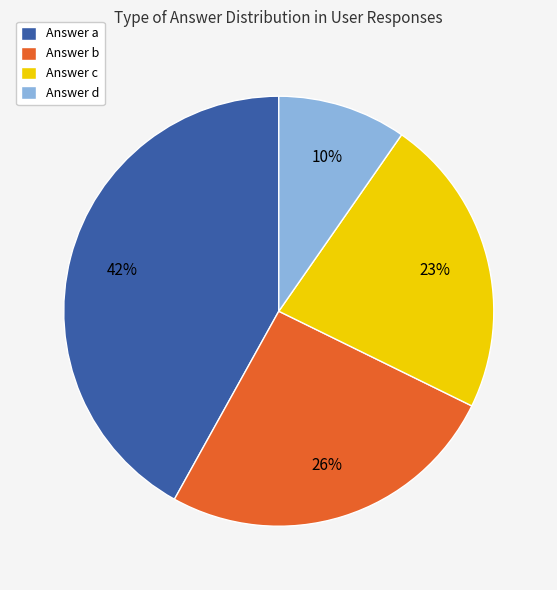

To the nearest percent, what is the average slice percentage?

25%